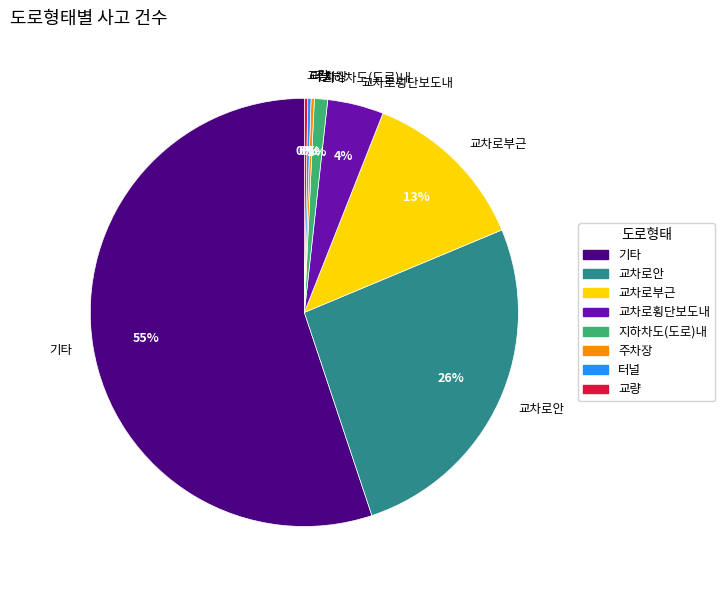

Which category has the biggest portion of the pie?

기타